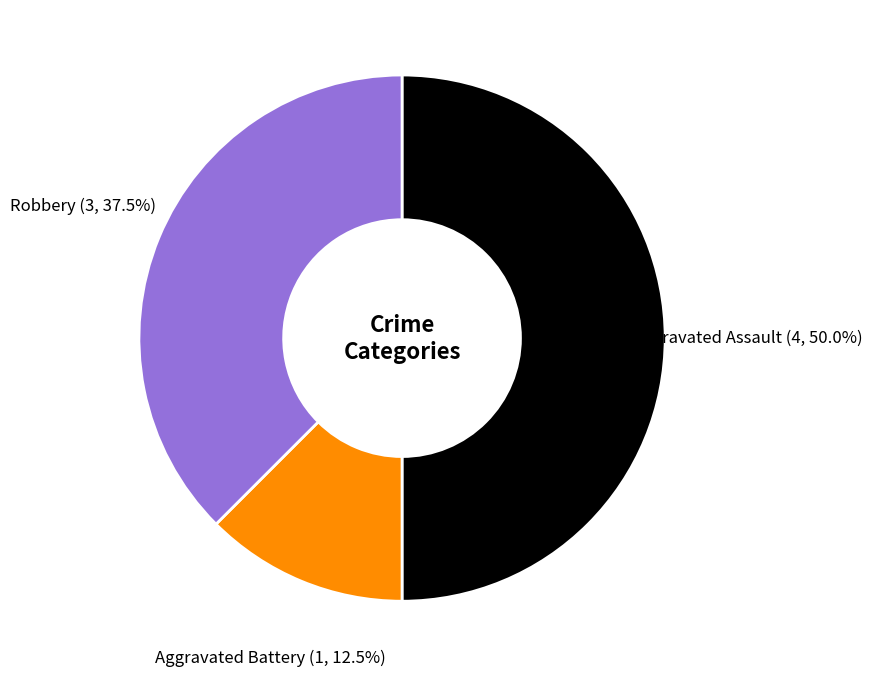

How many slices are in this pie chart?

3